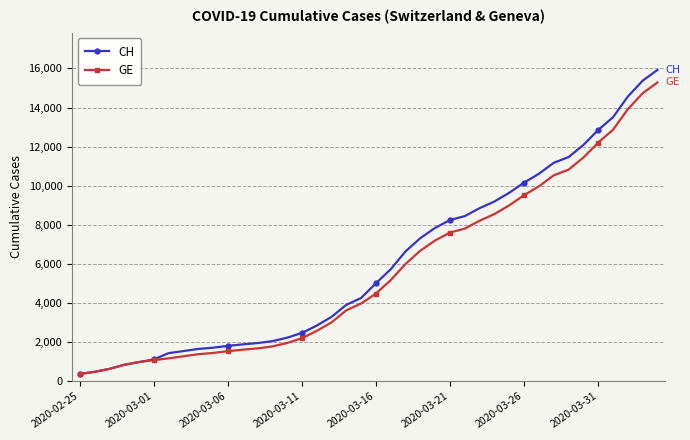

What is the difference between the maximum and minimum values in the GE series?

14909